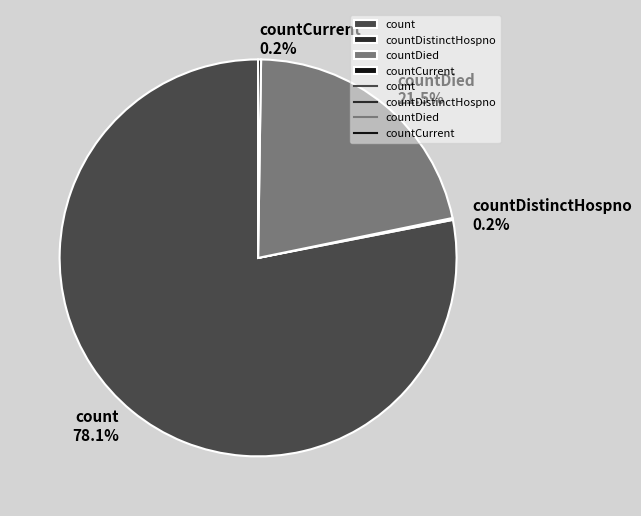

Which slice represents more than half of the pie?

count